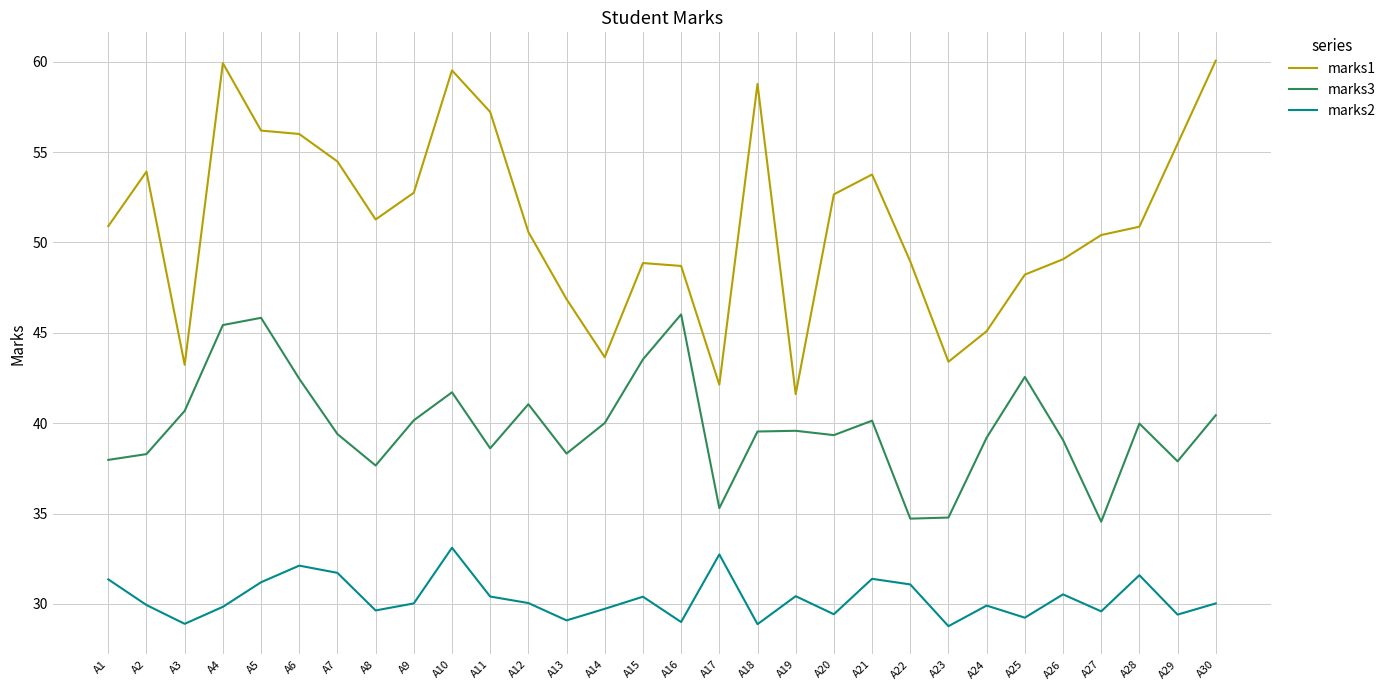

How many series are shown in this chart?

3